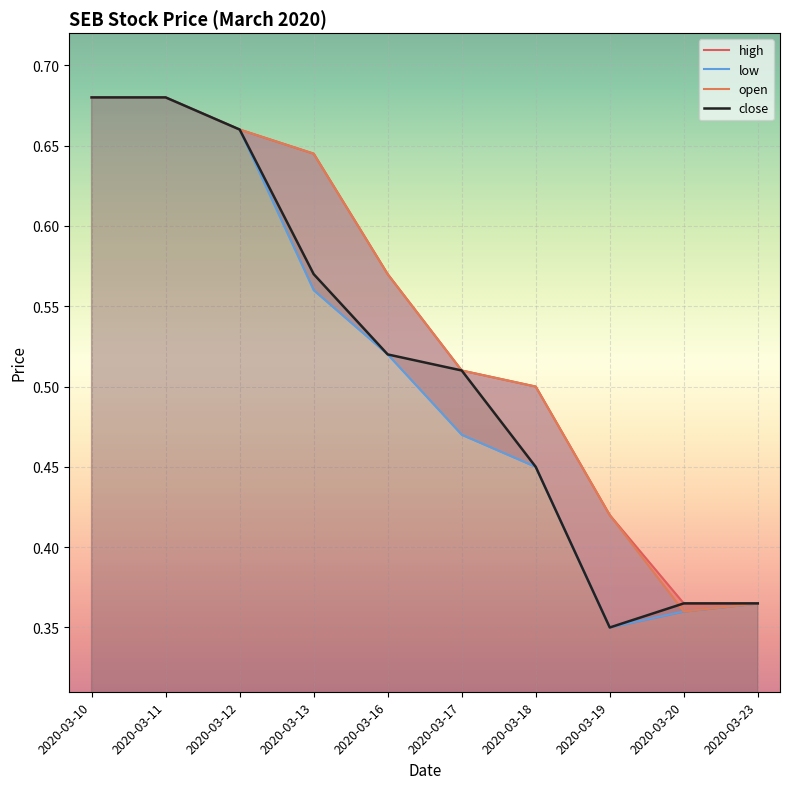

True or false: high and close intersect in this chart.

False